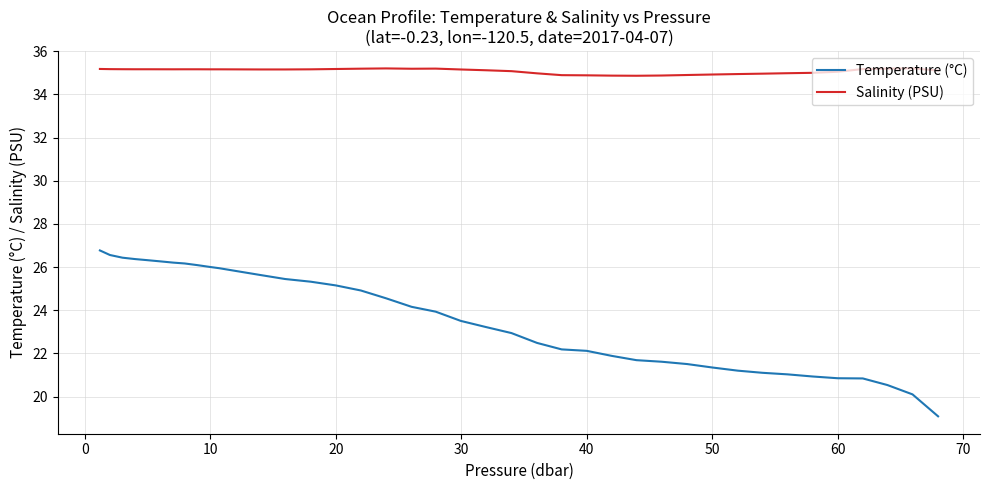

What is the difference between the second highest and minimum values in the Salinity (PSU) series?

0.3